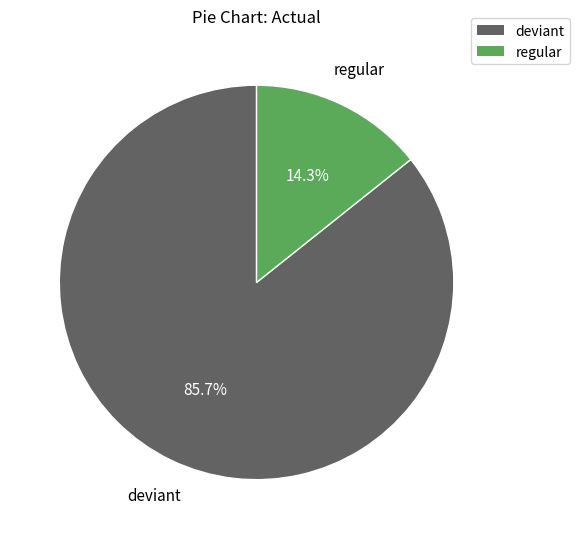

Which category has the biggest portion of the pie?

deviant